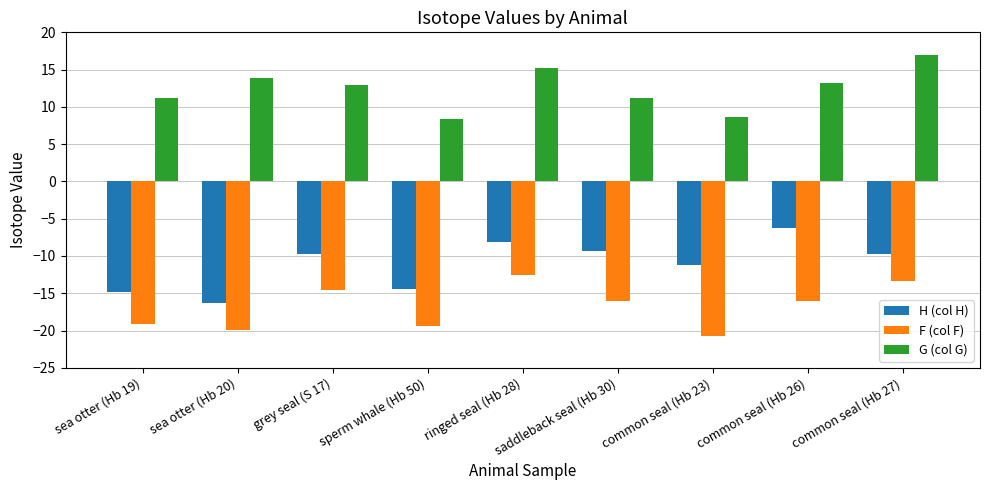

How many categories are shown in the chart?

9